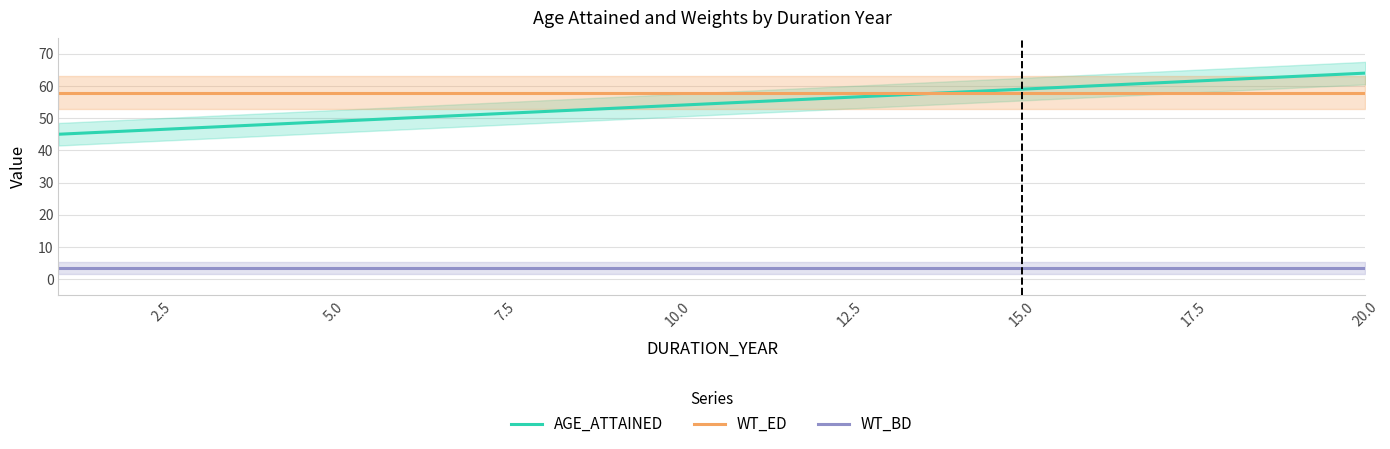

What is the smallest value displayed?

3.4